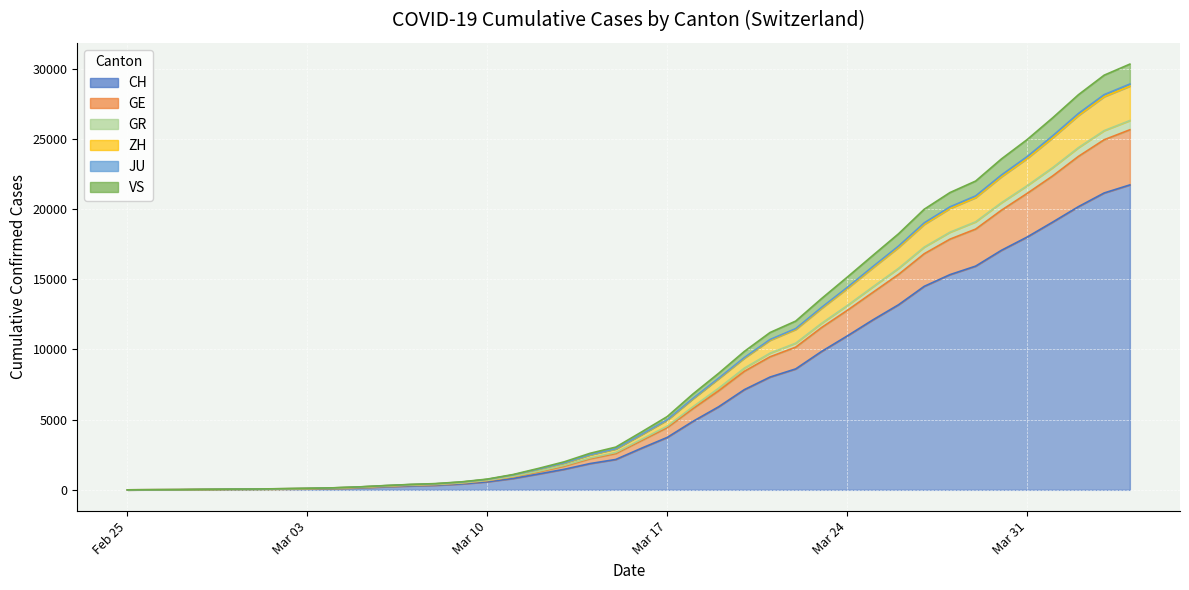

Which series changed the most between 2020-02-28 and 2020-03-01?

GR